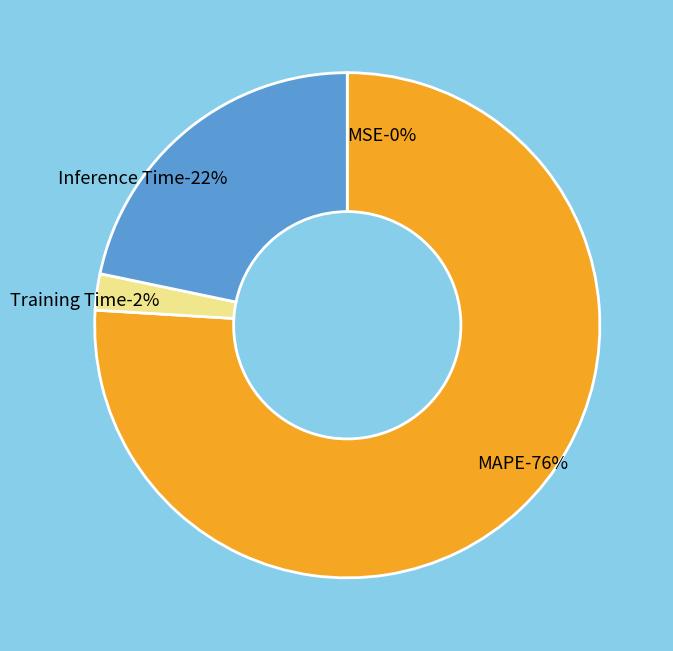

True or false: Training Time accounts for 10% of the total.

False